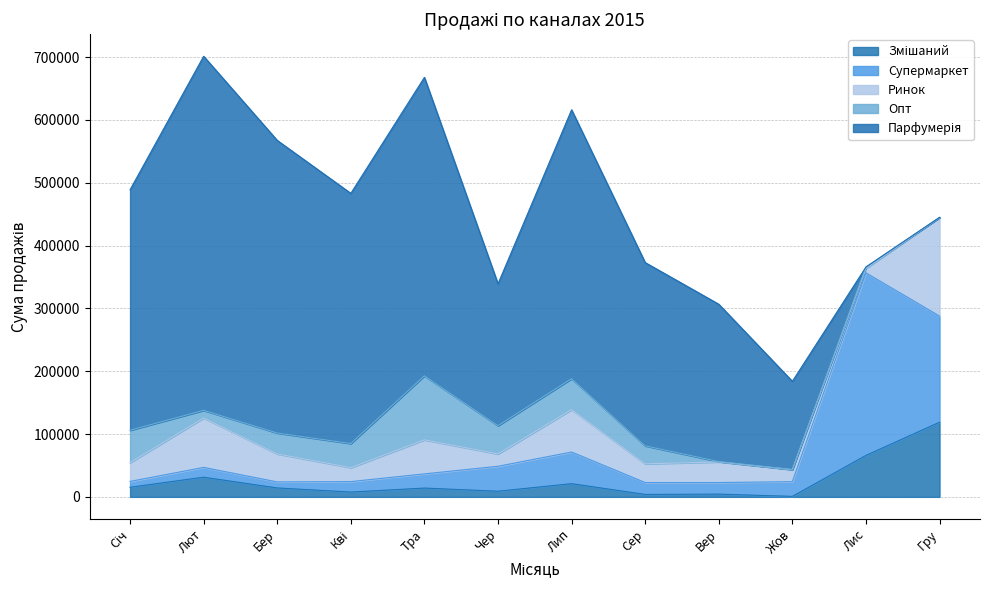

How many values in the Парфумерія series exceed 382700?

5